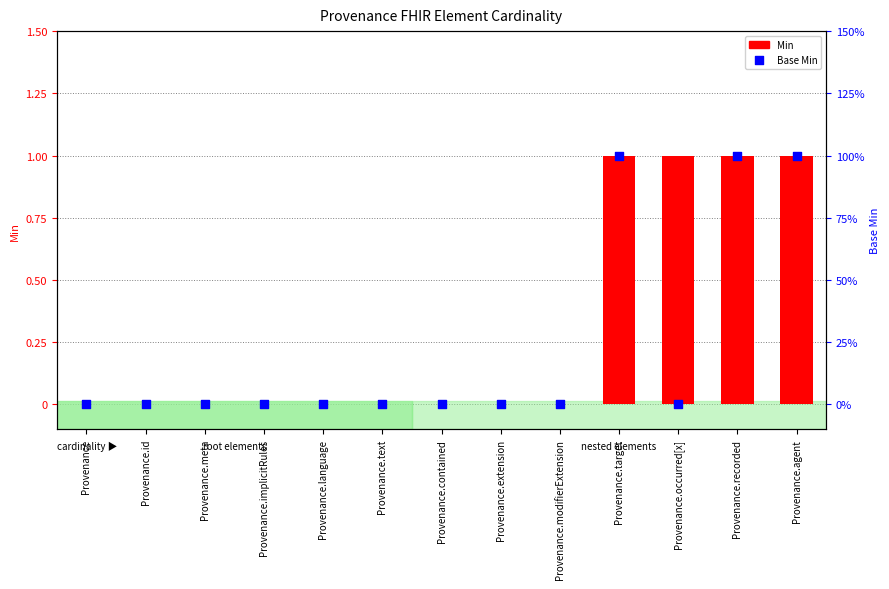

Which series has the widest spread of Y values?

Min